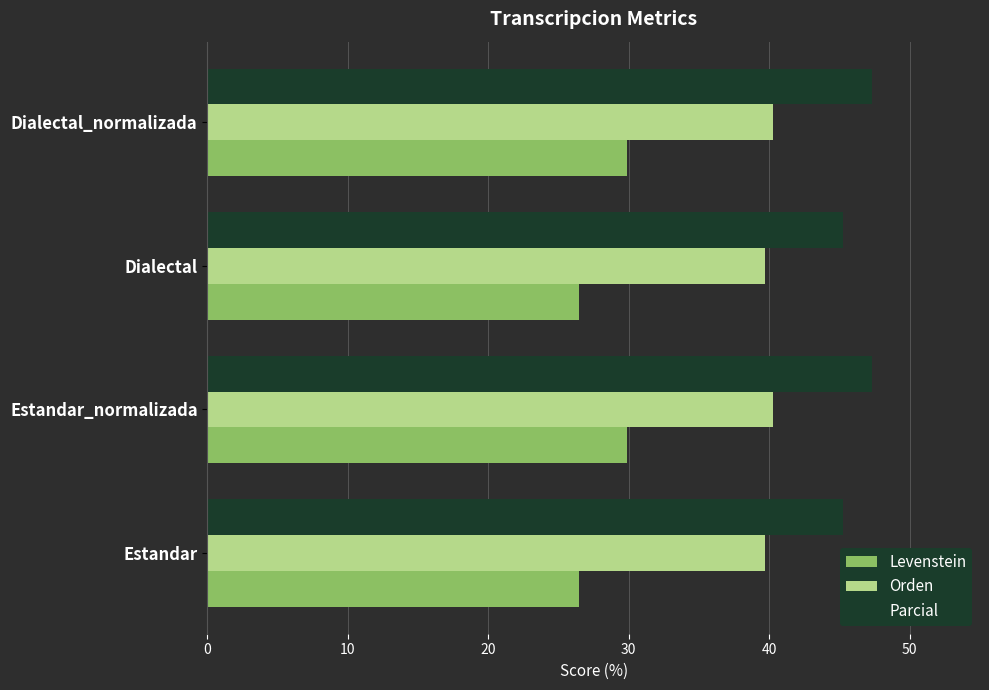

What is the smallest value displayed?

26.4